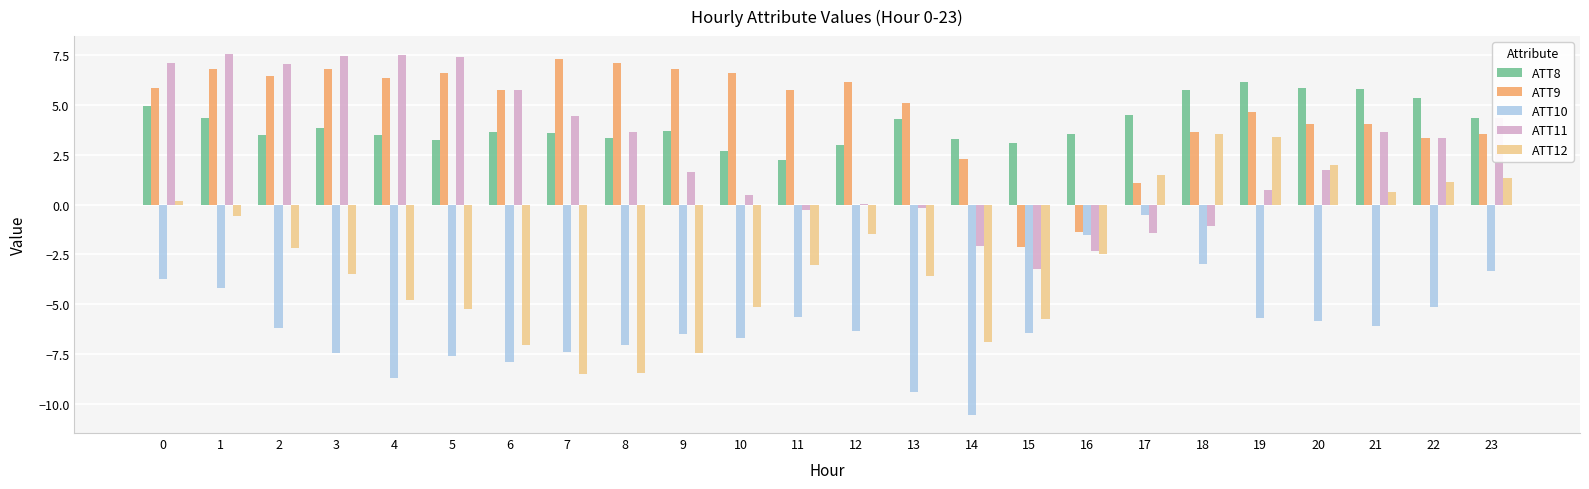

Between 11 and 13, which series saw the biggest shift?

ATT10